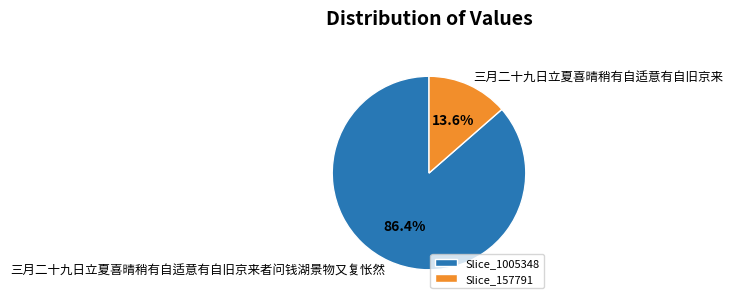

Rank the categories by value from lowest to highest.

Slice_157791, Slice_1005348